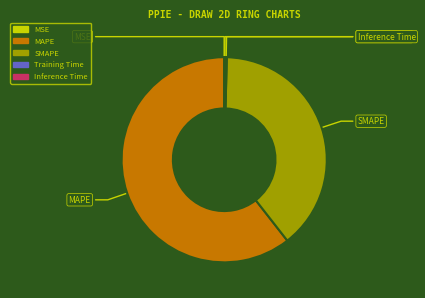

What is the change in value from MAPE to Inference Time?

-109.8